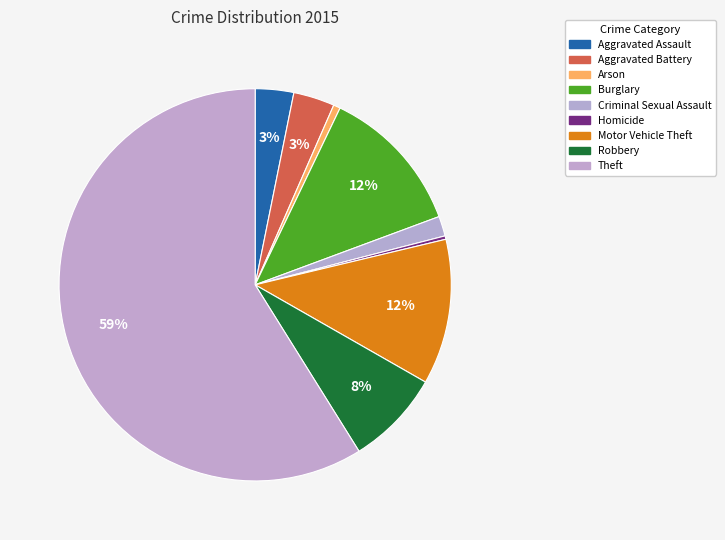

What is the change in value from Aggravated Assault to Motor Vehicle Theft?

+156